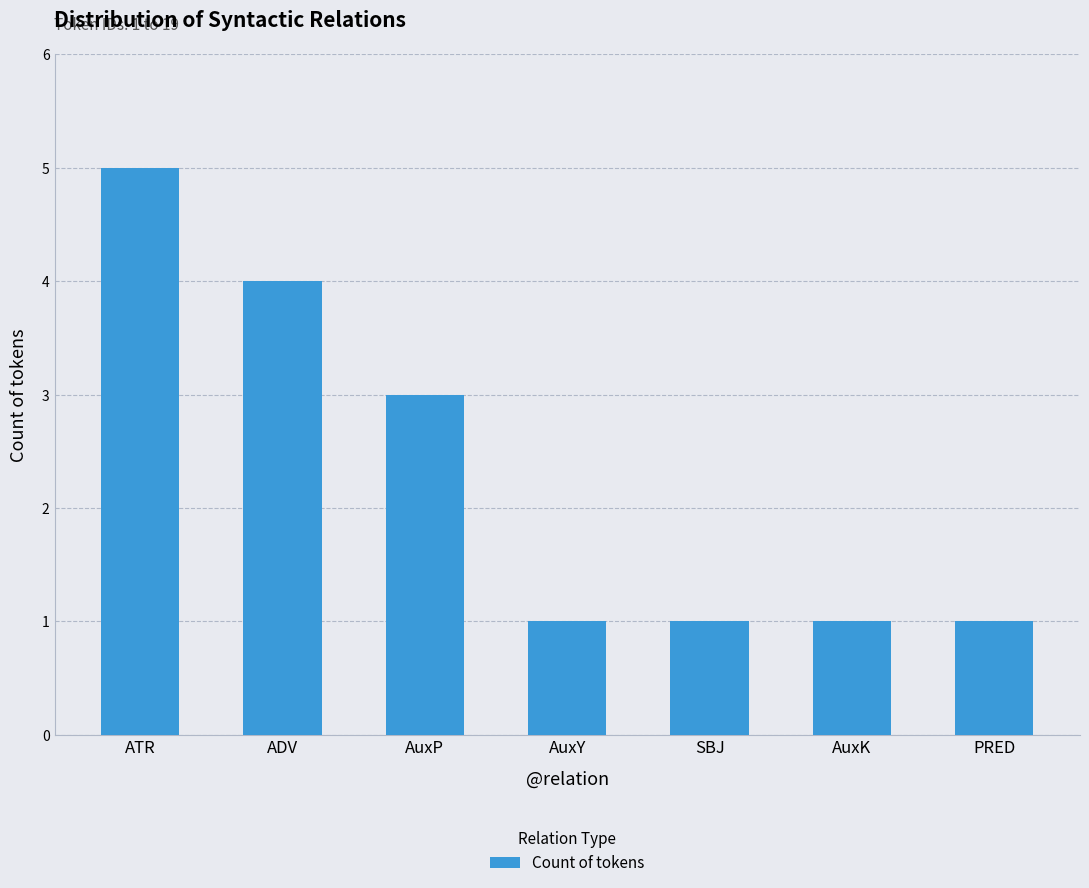

What is the label of the 4th bar from the left?

AuxY